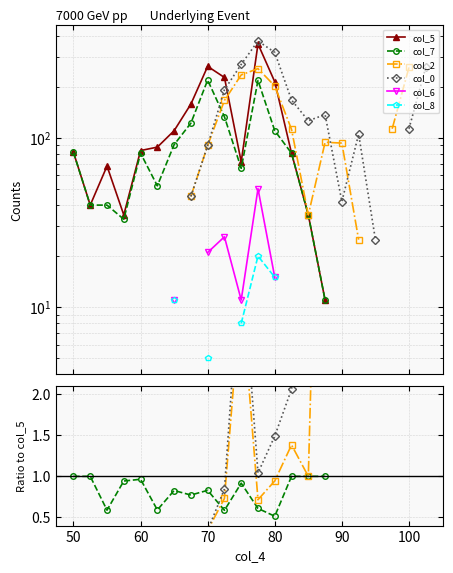

What is the label of the 22nd point from the left?

100